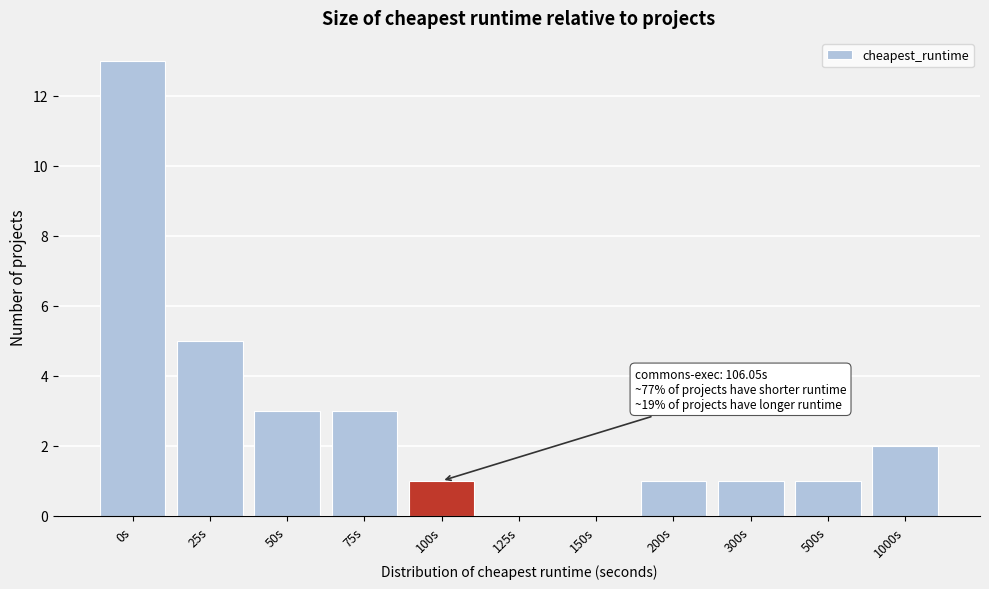

Reading left to right, extract all data points from this chart.

0s=13	25s=5	50s=3	75s=3	100s=1	125s=0	150s=0	200s=1	300s=1	500s=1	1000s=2